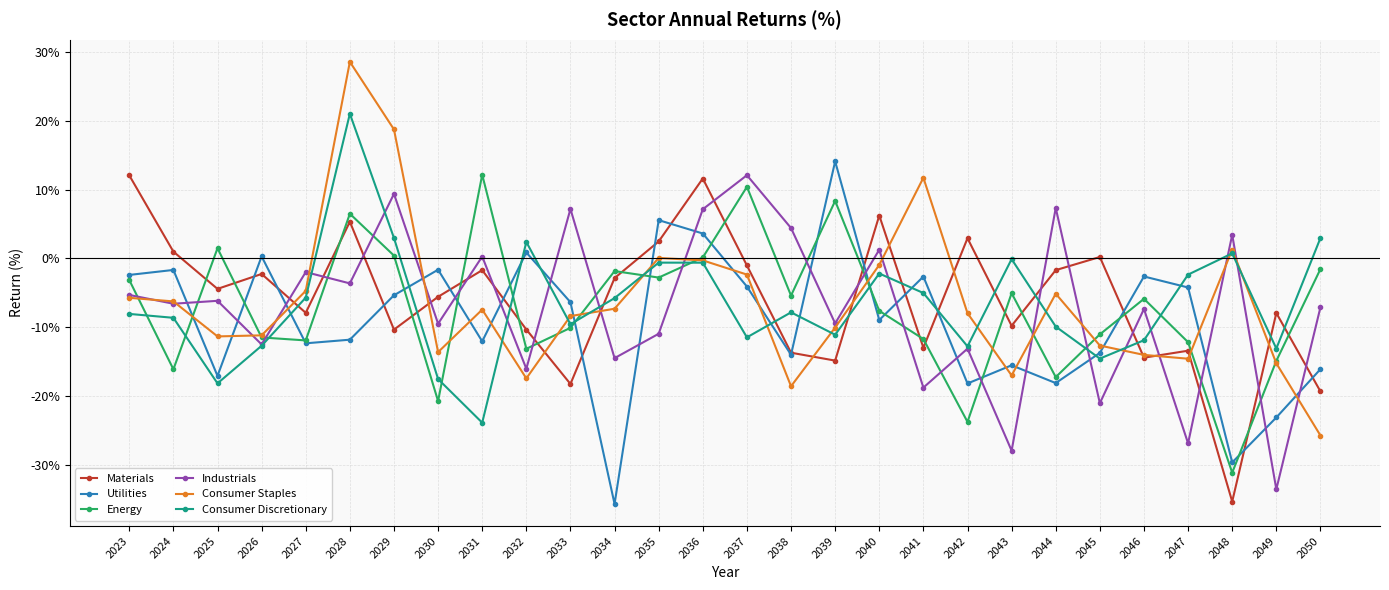

At which label does Industrials first exceed -6?

2023